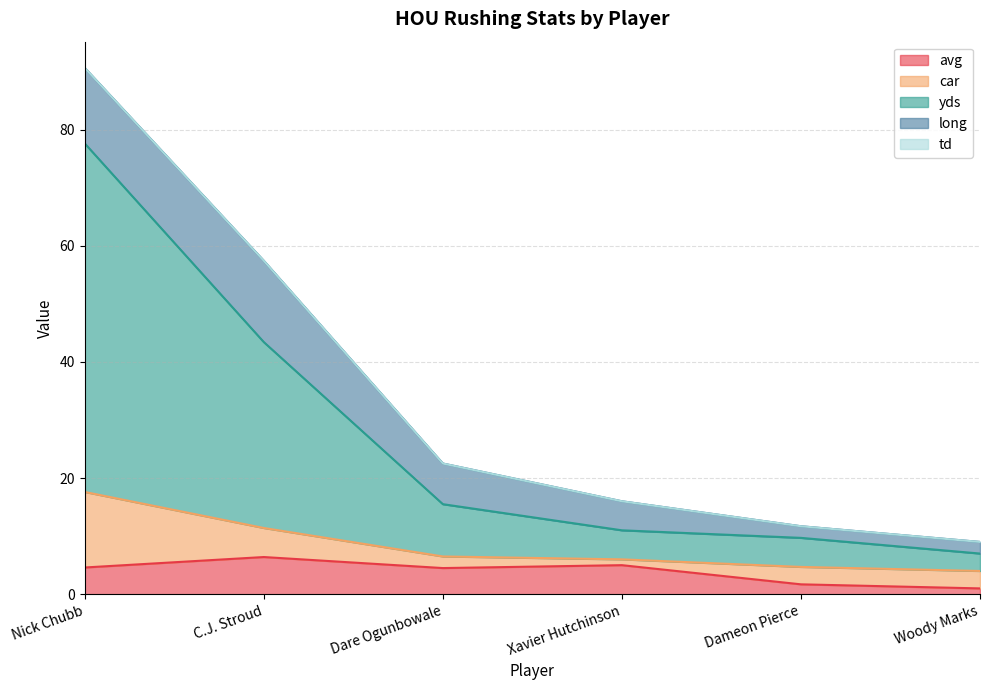

How many categories are shown in the chart?

6